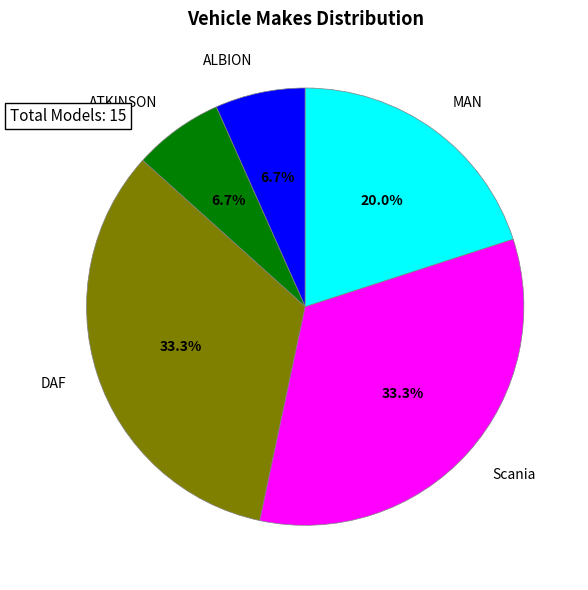

To the nearest percent, what portion does MAN represent?

20%